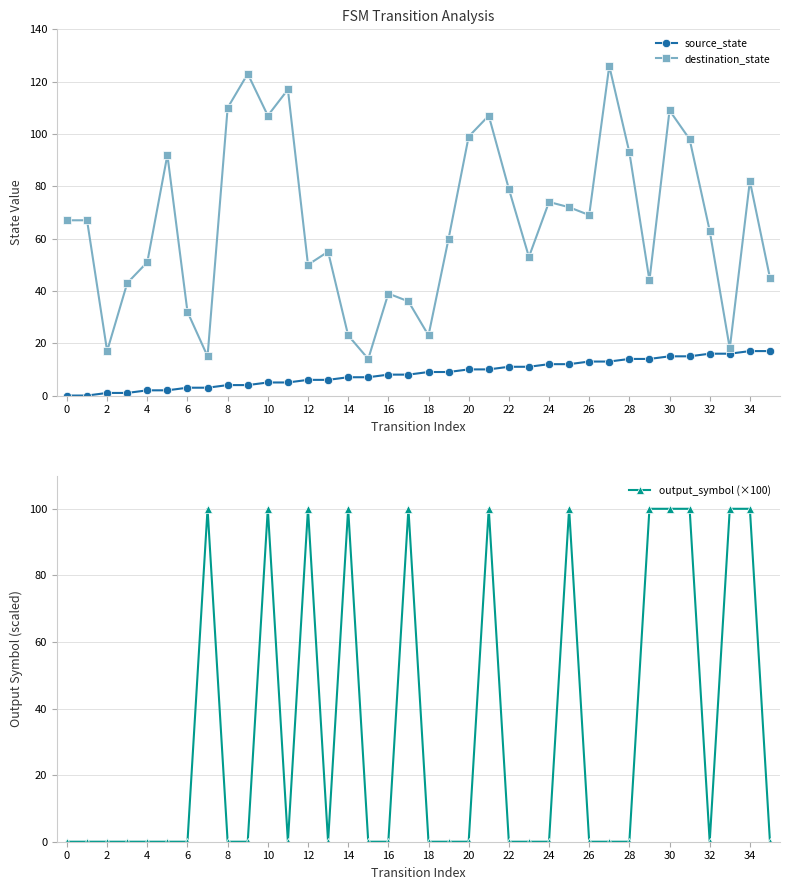

Is the value of source_state at 24 greater than the value of destination_state at 10?

No